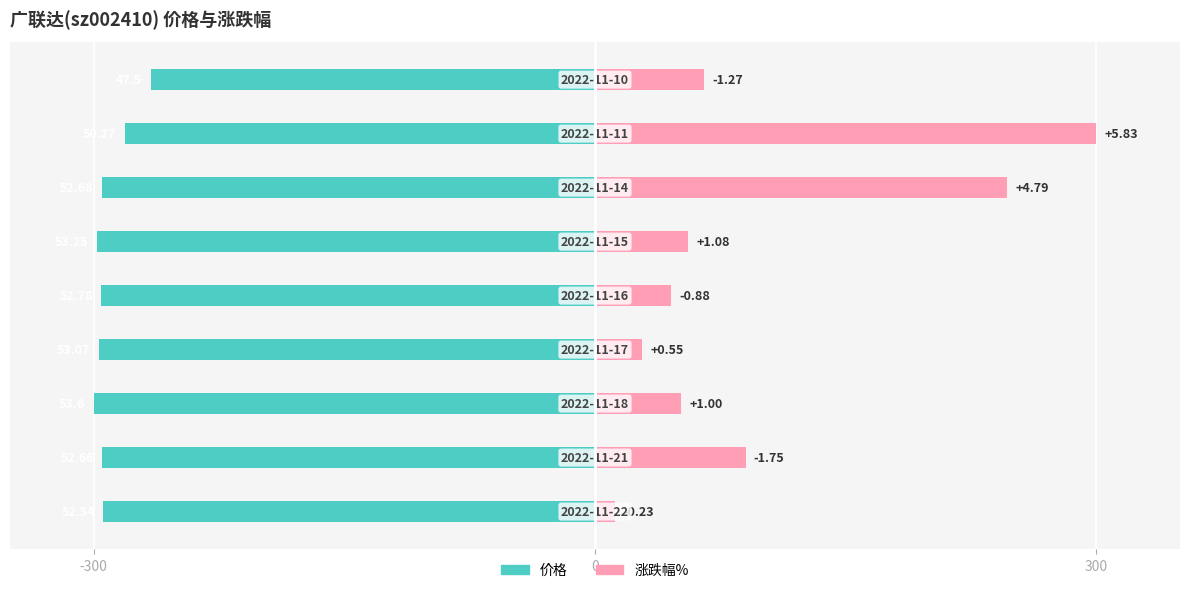

At which category does the chart reach its peak across all series?

7